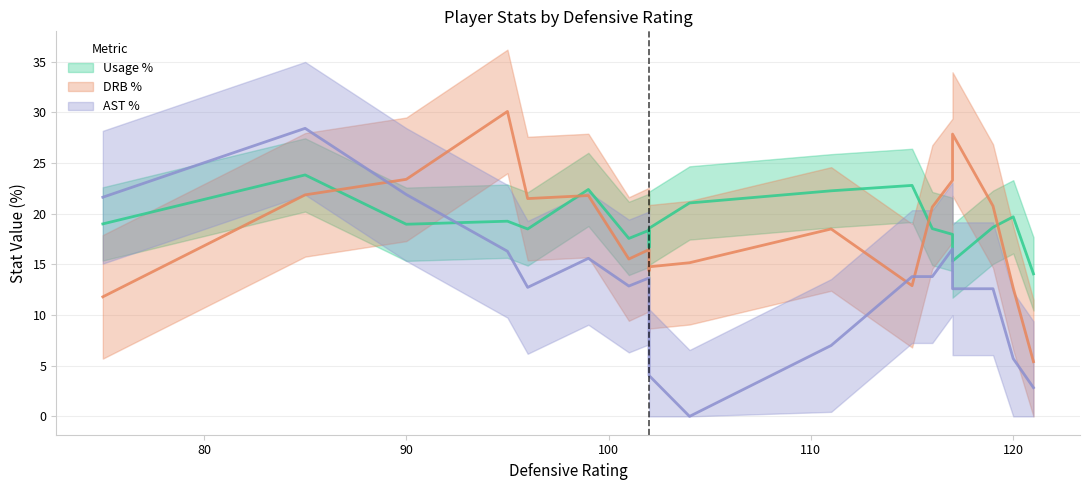

Is it true that usg_pct equals 19.4 at 16?

False